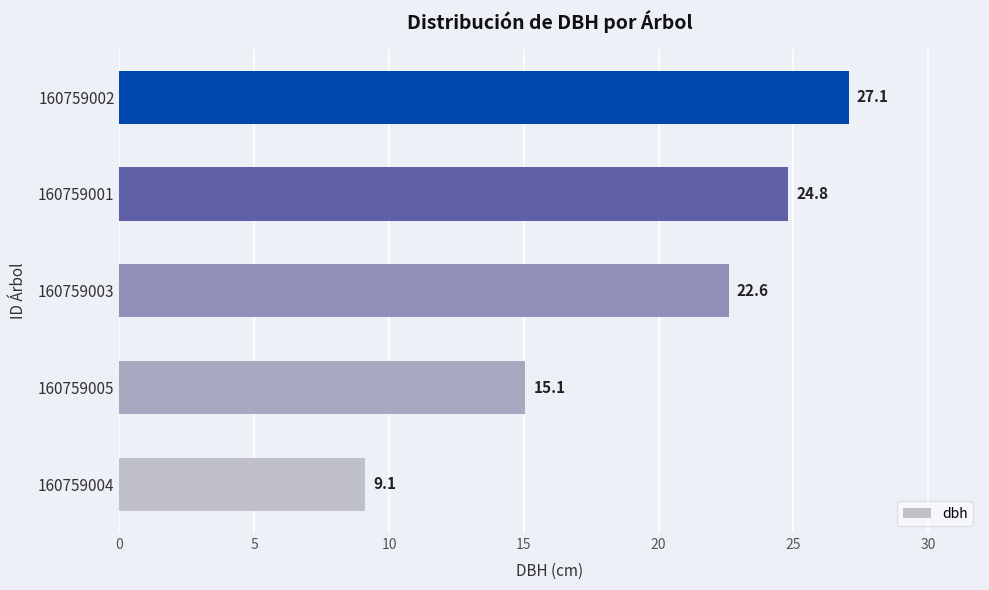

Between 160759005 and 160759004, which is larger?

160759005